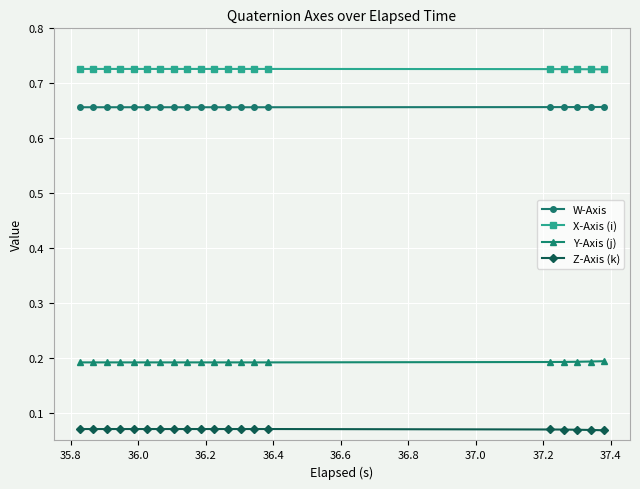

Count the W-Axis values in the range 0 to 1.

20